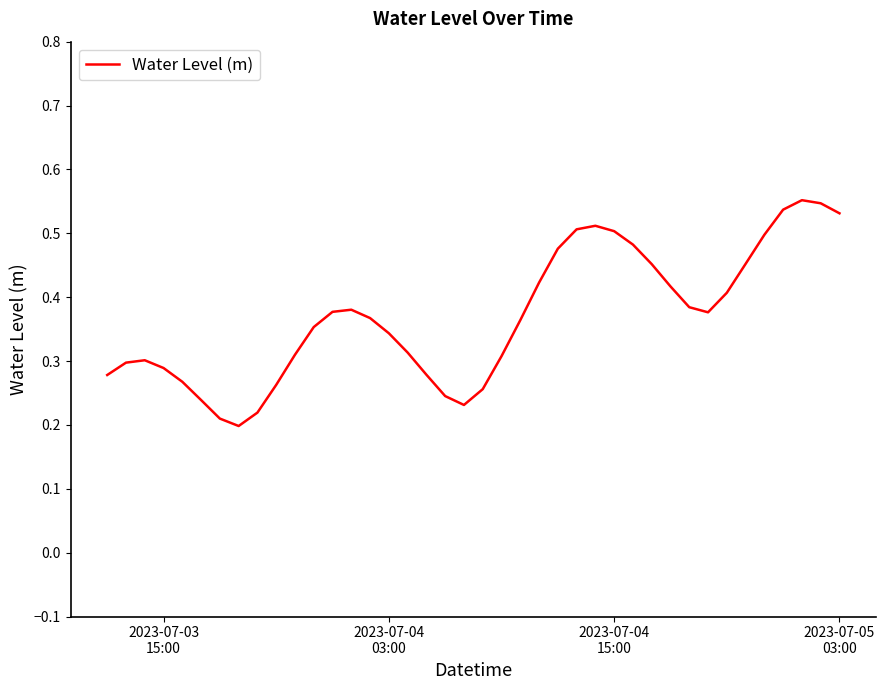

Is this an area chart (filled region under the line)?

No